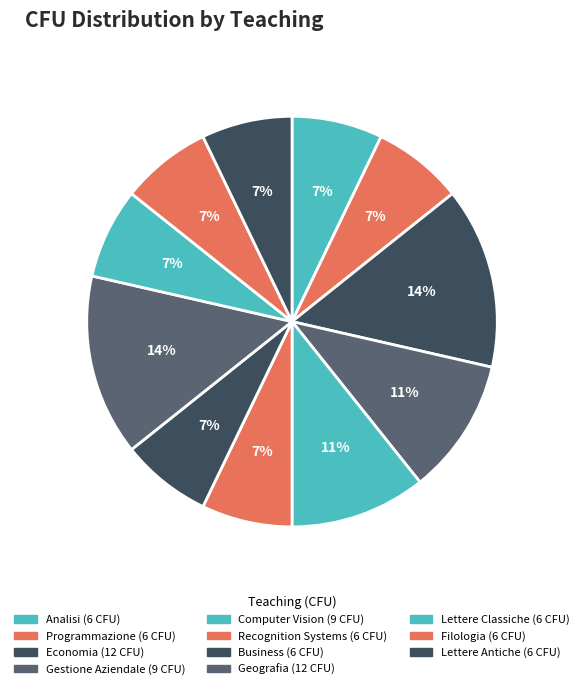

Is there a majority slice in this chart?

No